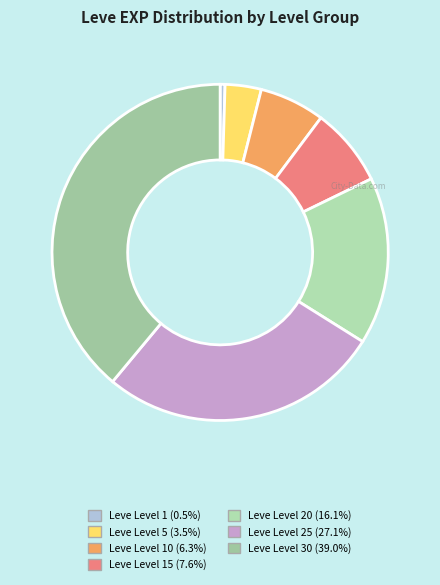

Count the number of slices in the pie.

7